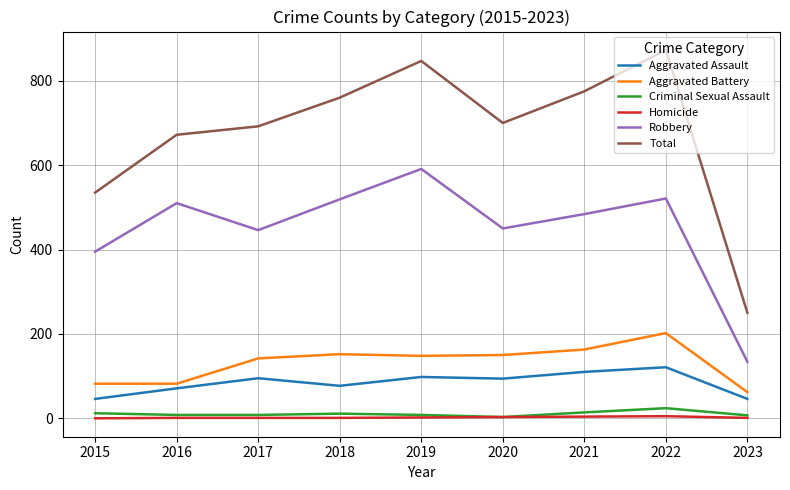

What is the difference between the maximum and second lowest values in the Homicide series?

4